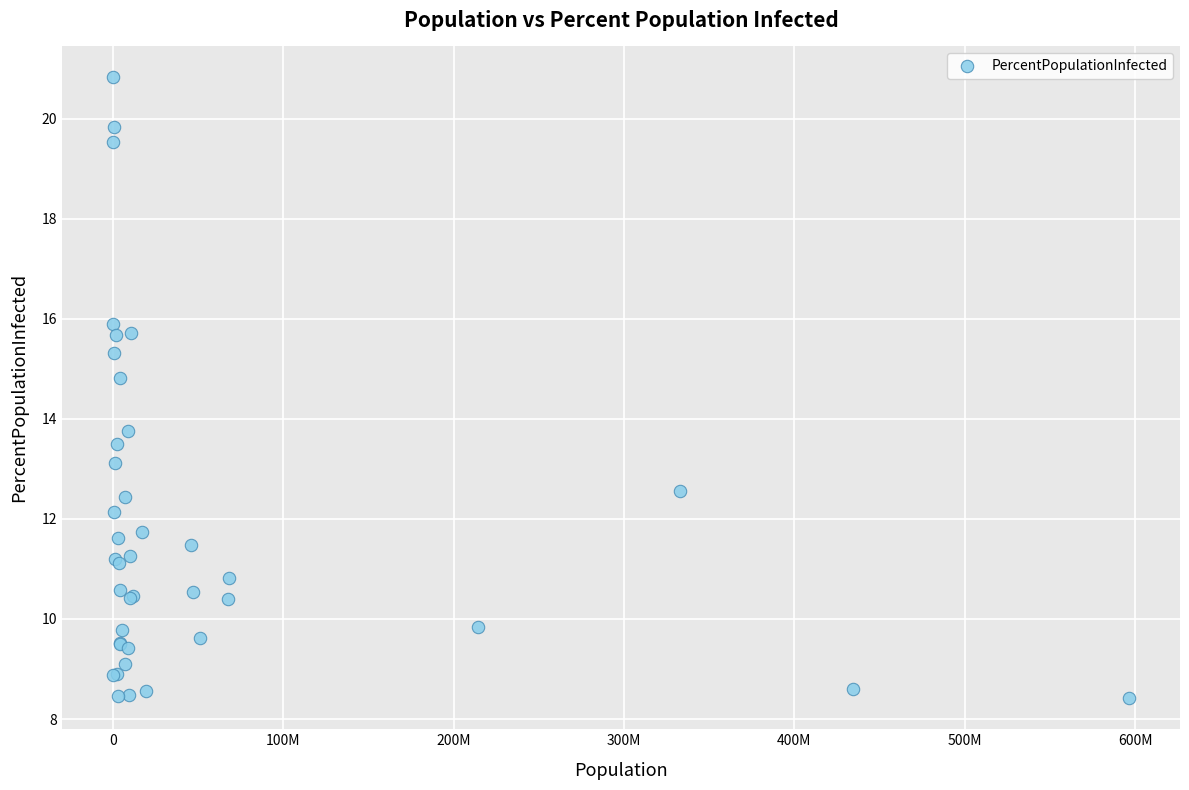

What Y value in the scatter plot is closest to 14?

13.7